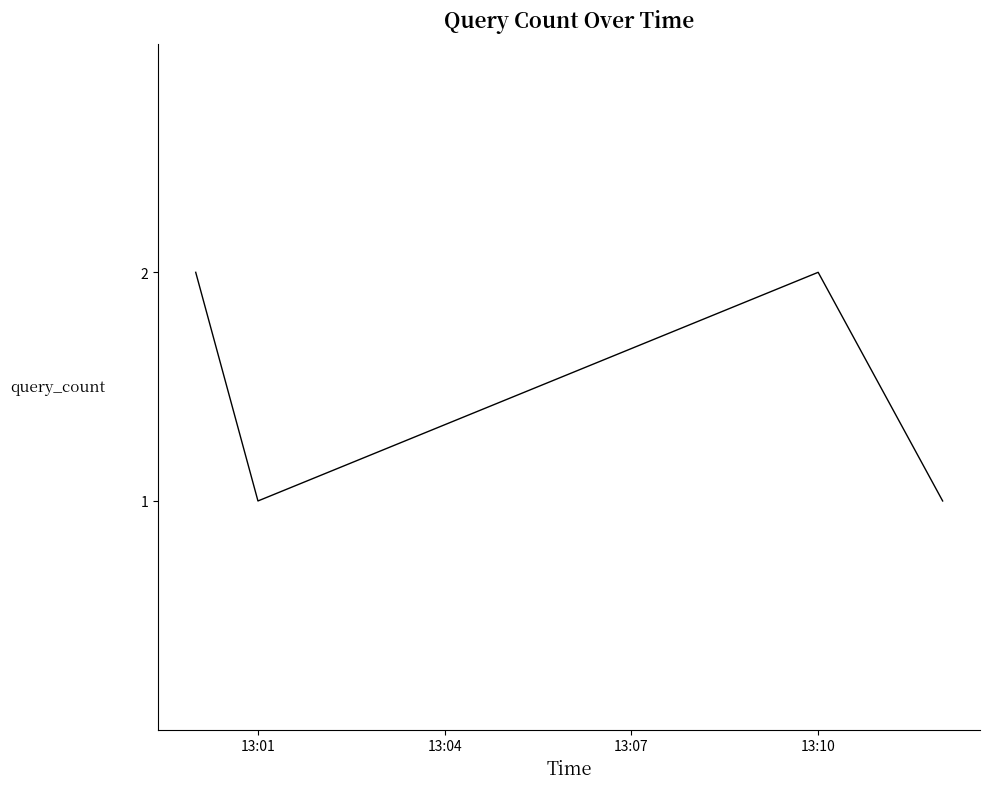

How many distinct data groups are displayed?

1